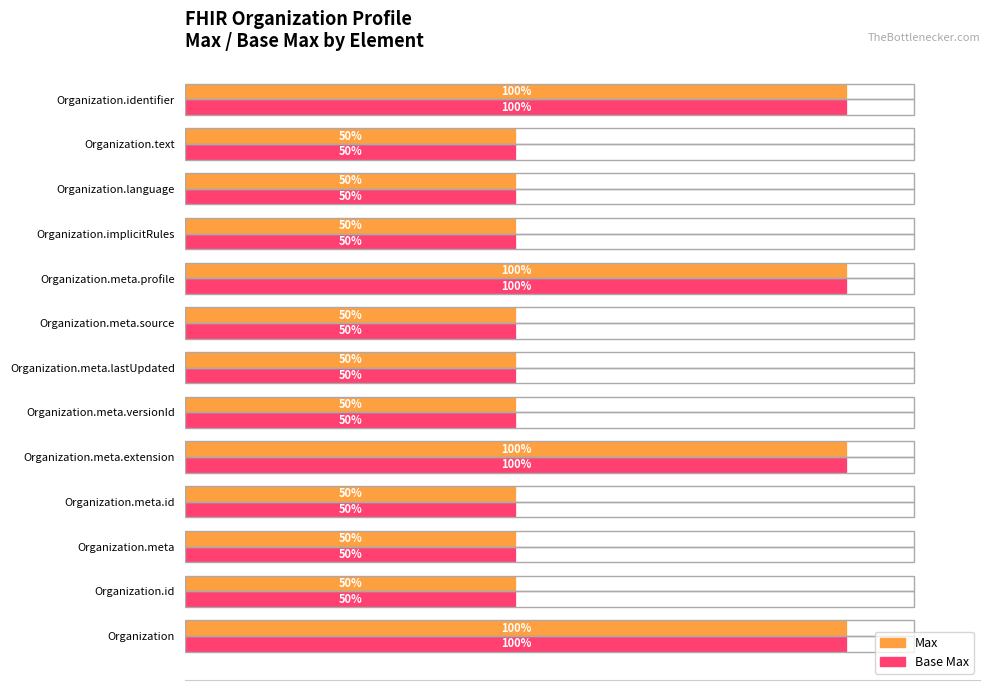

Is the value of Max at Organization.id greater than the value of Base Max at Organization.meta.extension?

No